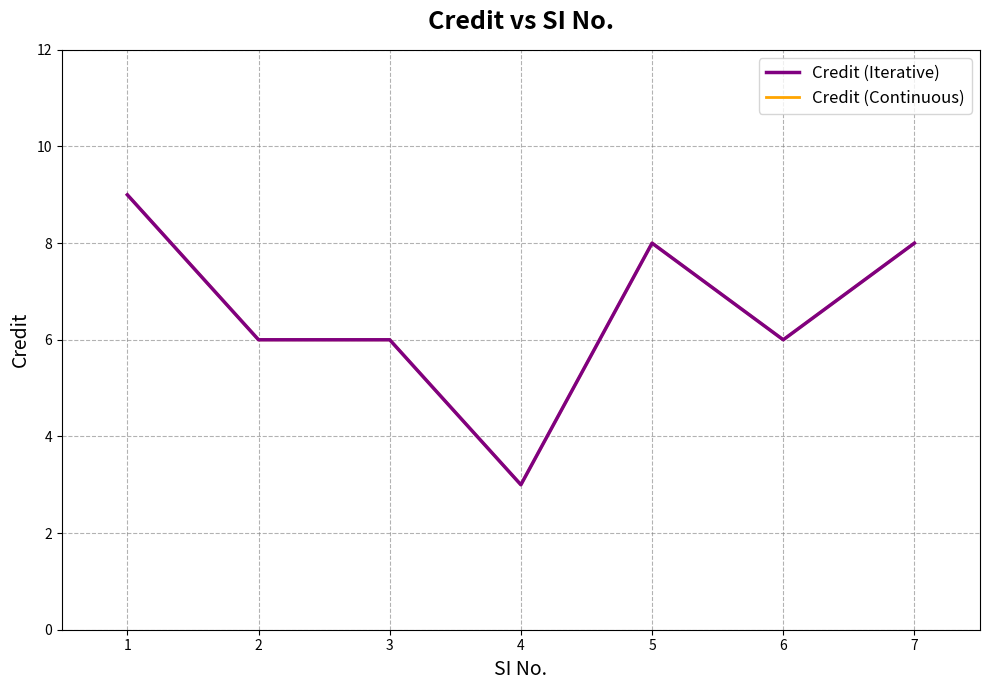

What is the value of the Credit (Continuous) point at the 5th from the left?

8